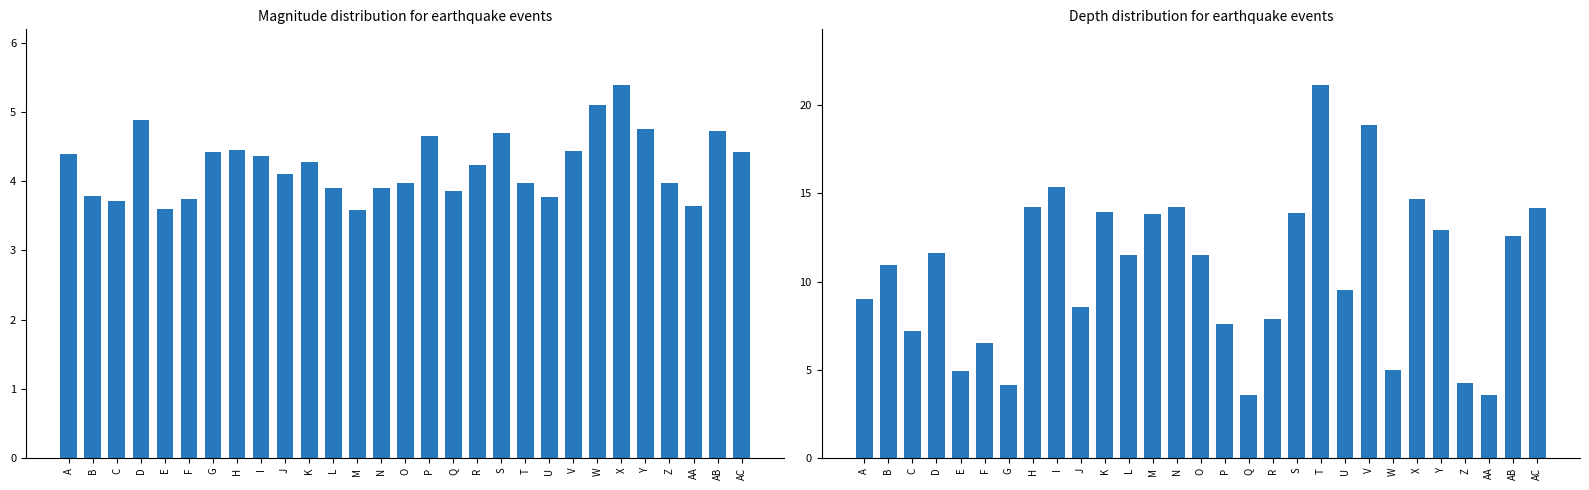

At which category is the sum across all series the highest?

T